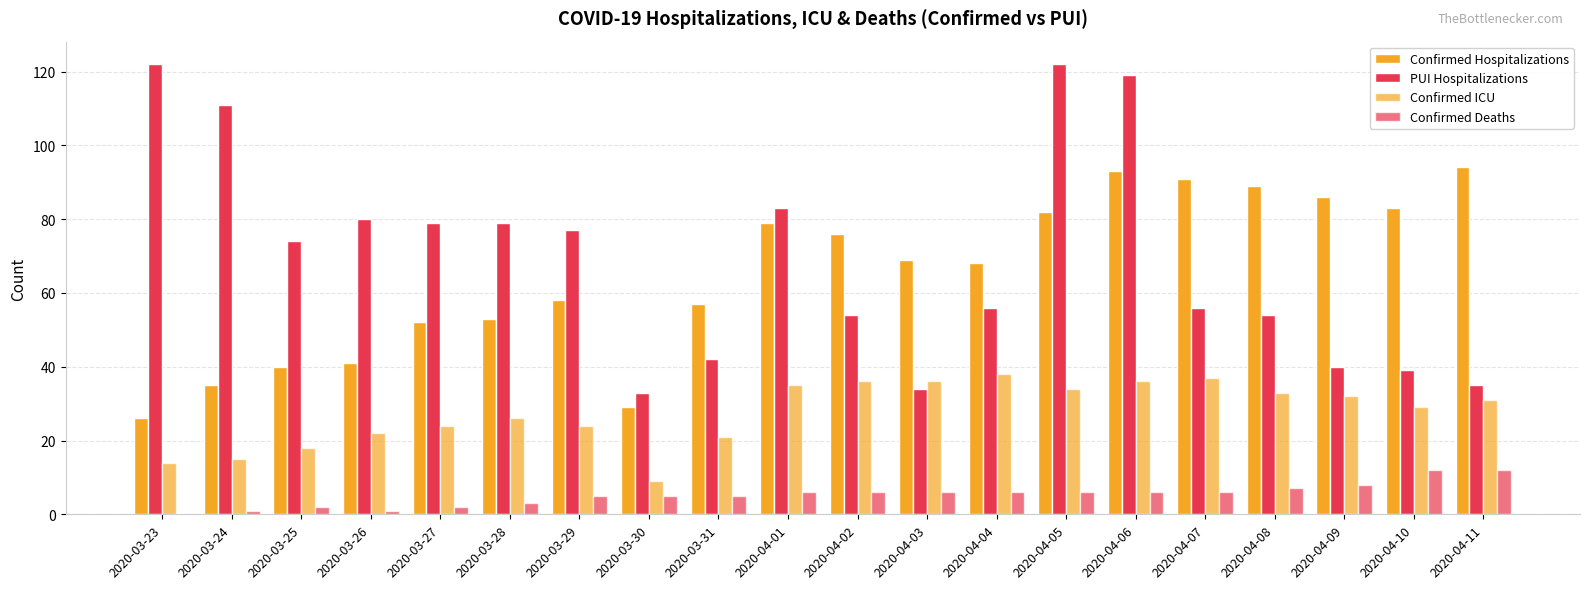

What is the label of the 17th bar from the left?

2020-04-08